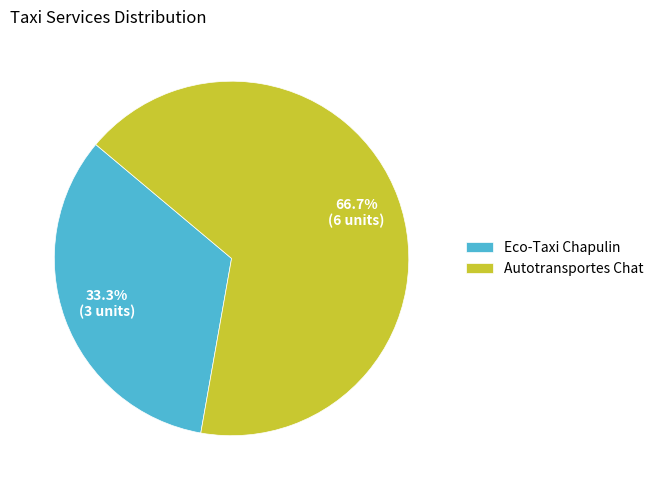

Rank the categories by value from highest to lowest.

Autotransportes Chat, Eco-Taxi Chapulin